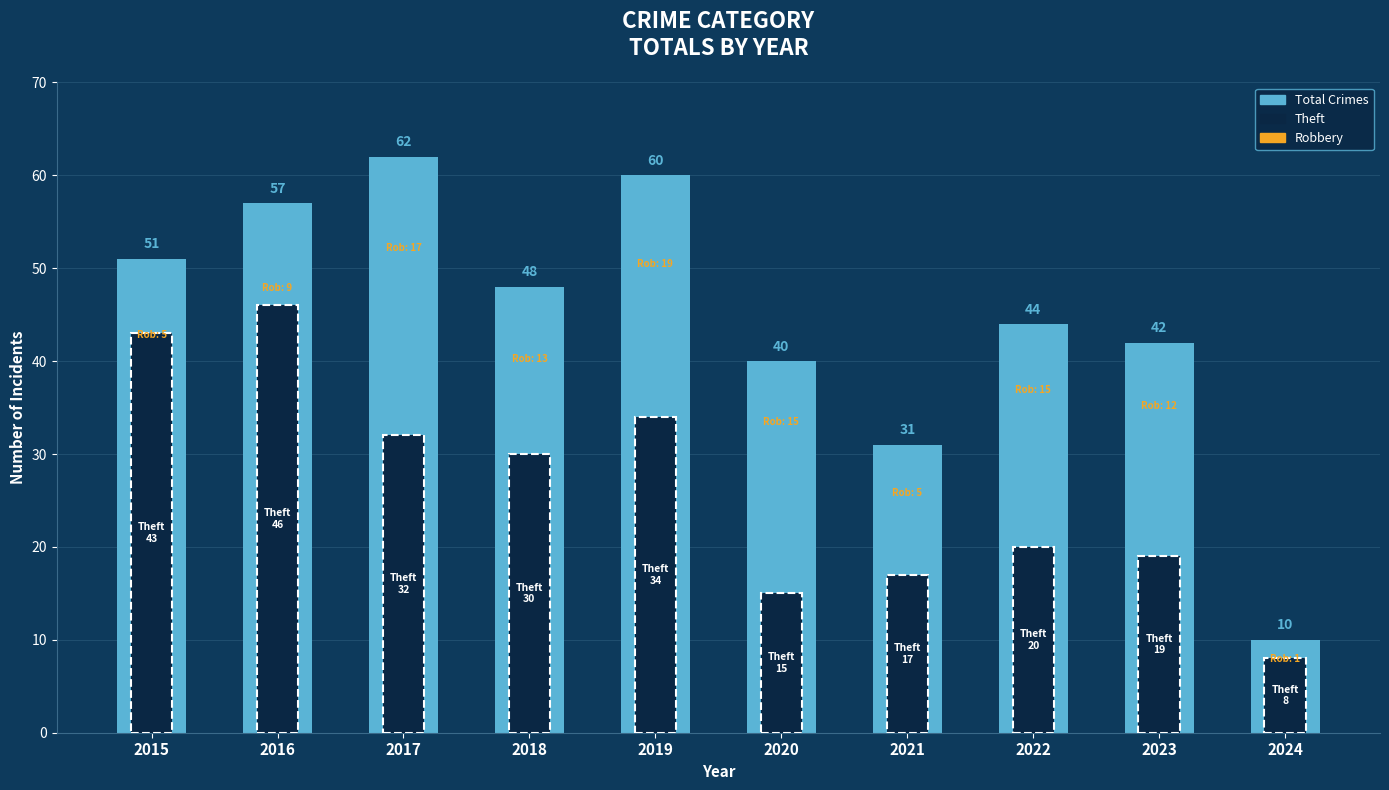

Is it true that Theft equals 30 at 2018?

True